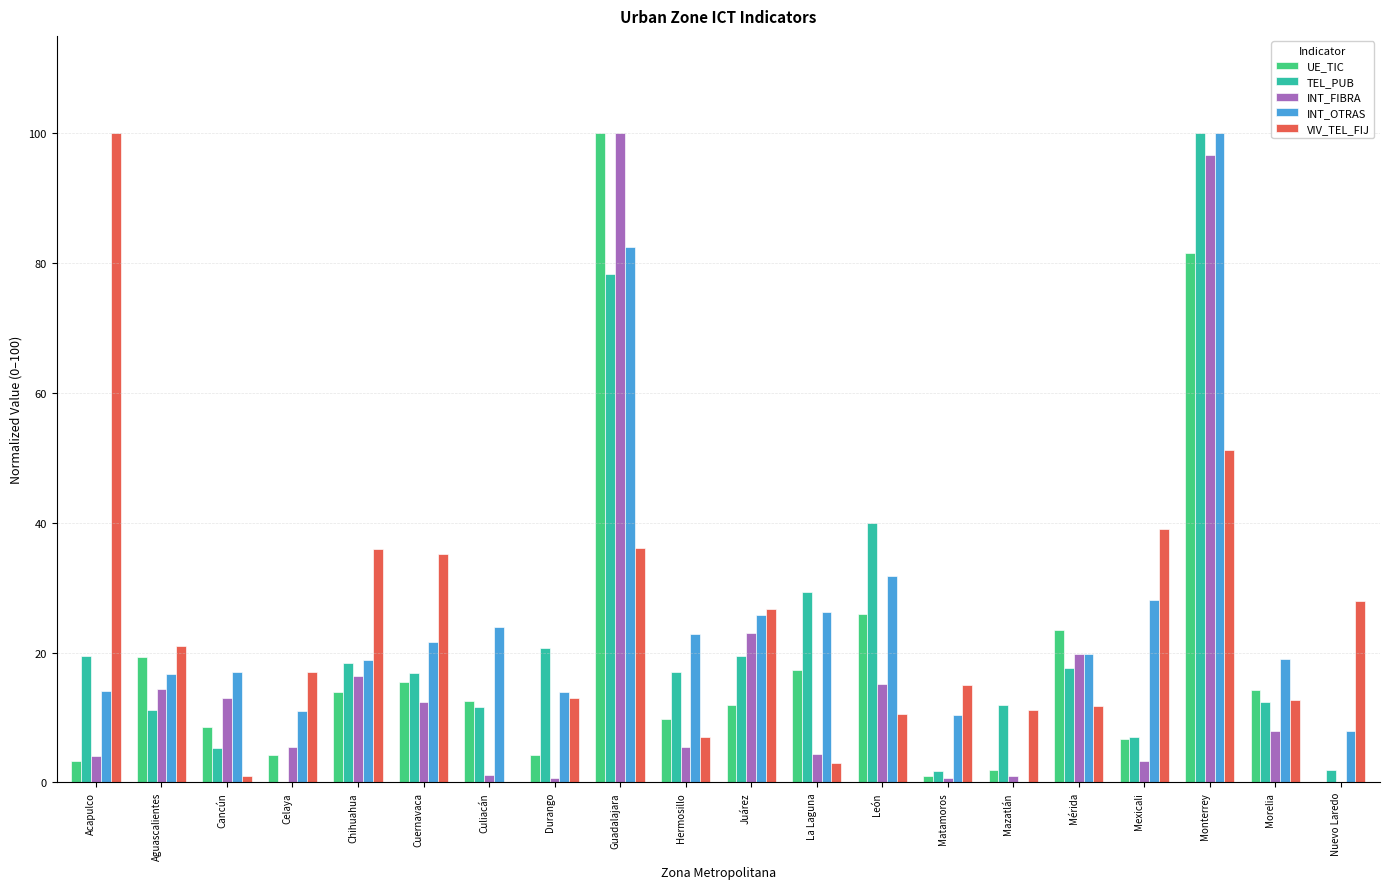

What is the highest value of the UE_TIC series?

100.0